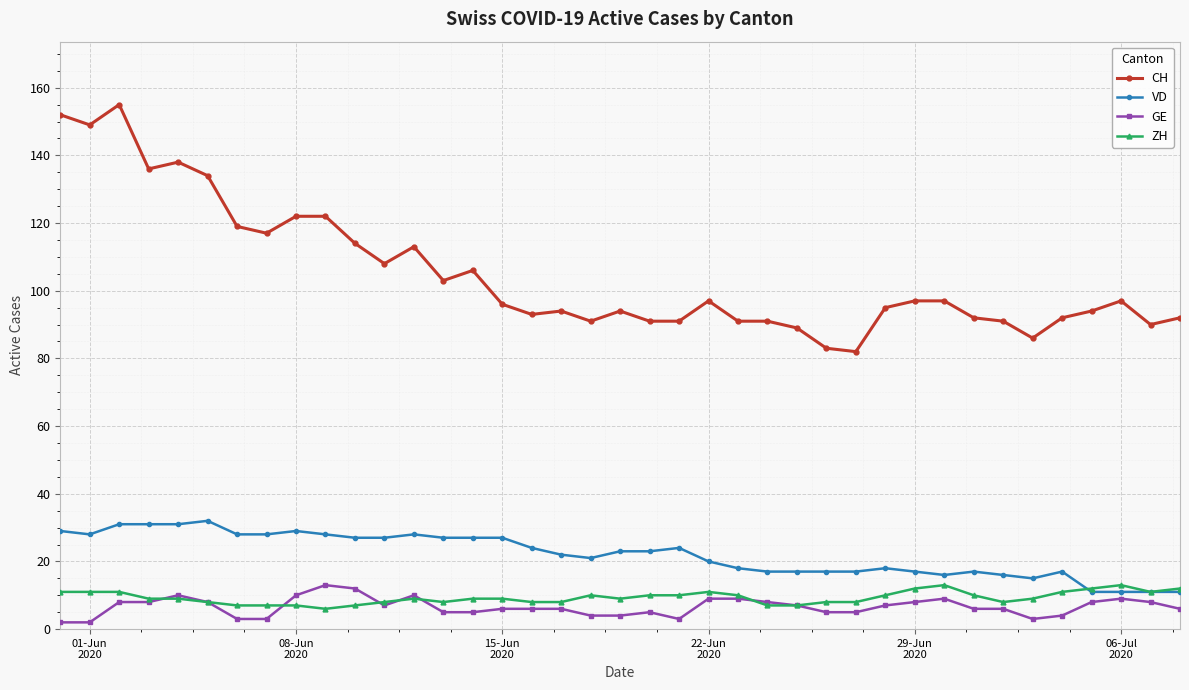

Which series has the largest range (max minus min)?

CH